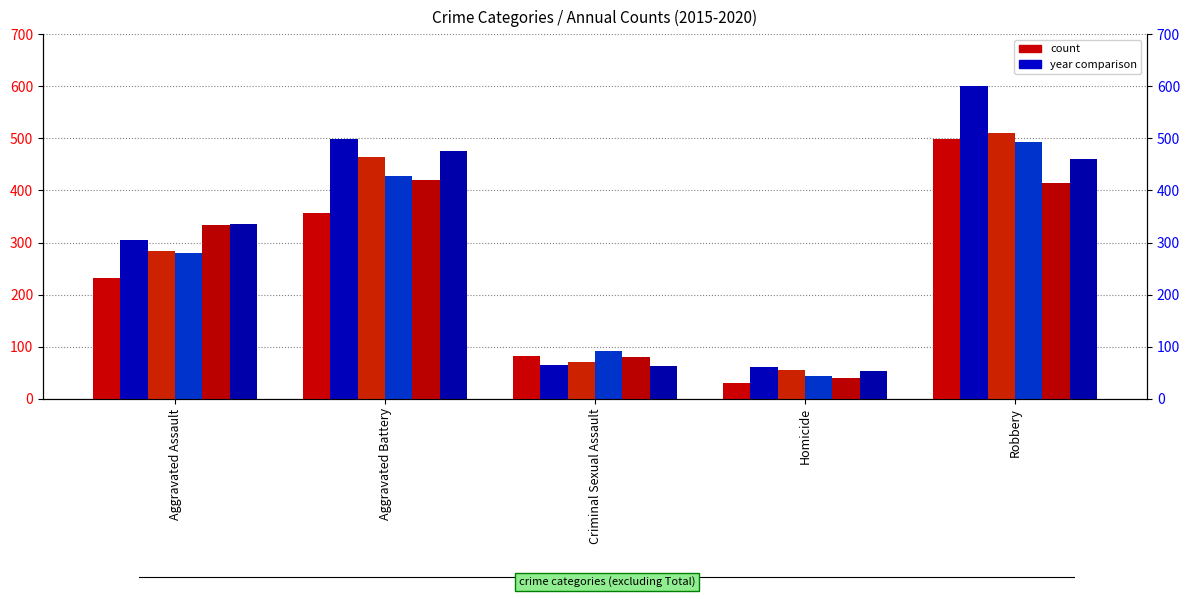

True or false: 2017 has a value of 702 at Aggravated Battery.

False